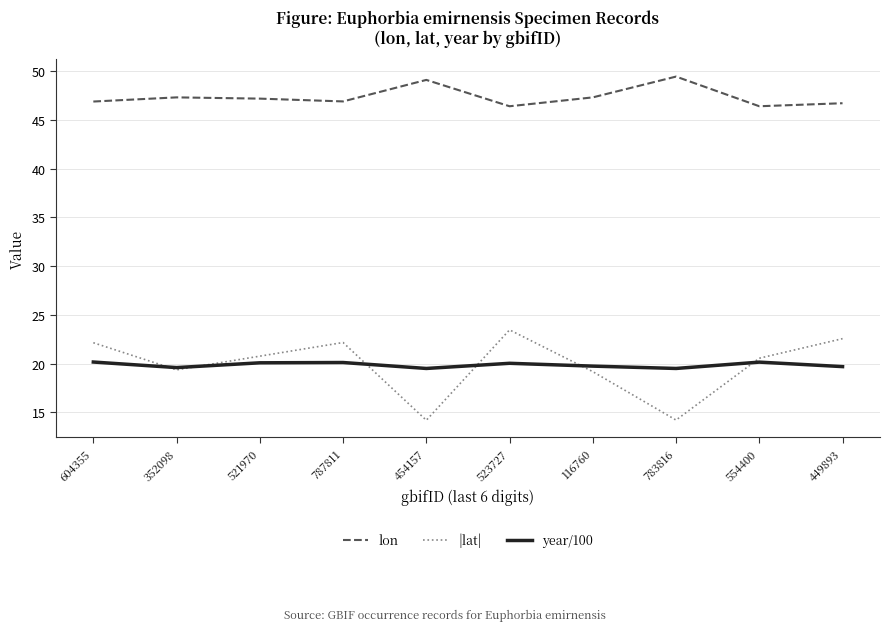

How many series are shown in this chart?

3